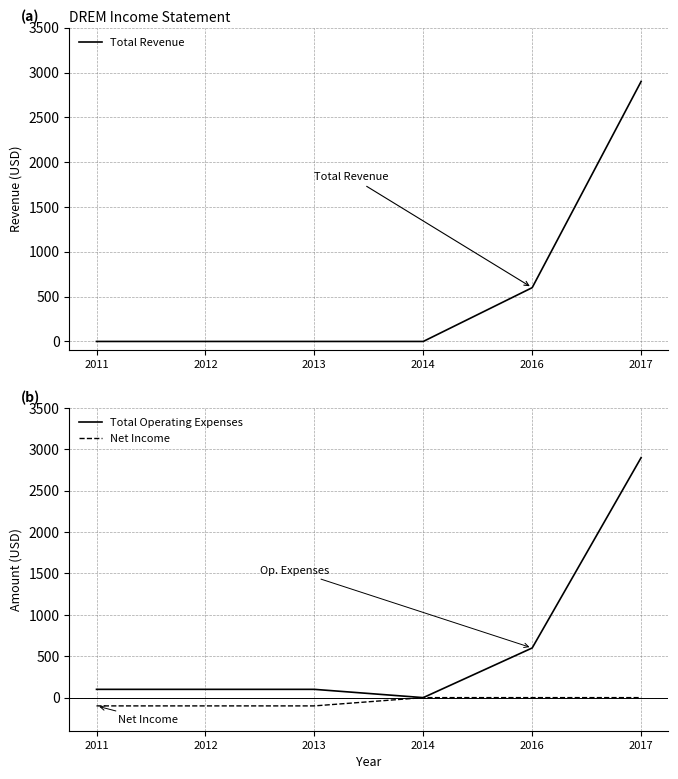

At which label does Net Income reach its peak?

2014